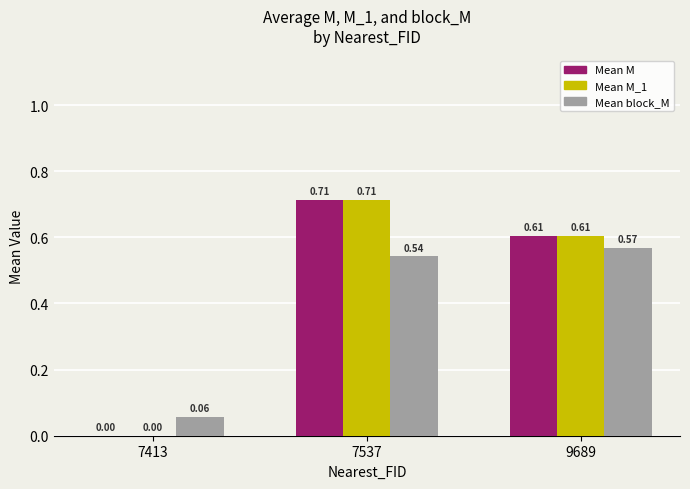

The value of Mean block_M at 7537 is 0.8. True or false?

False